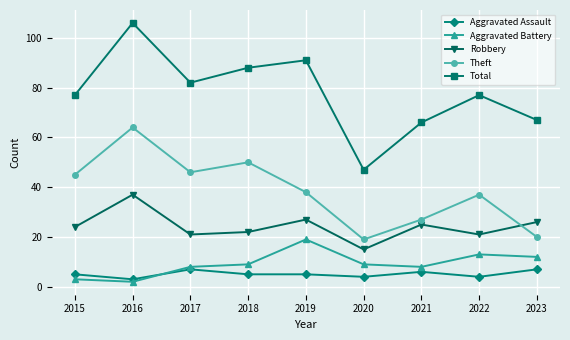

Is the value of Aggravated Assault at 2022 greater than the value of Theft at 2022?

No